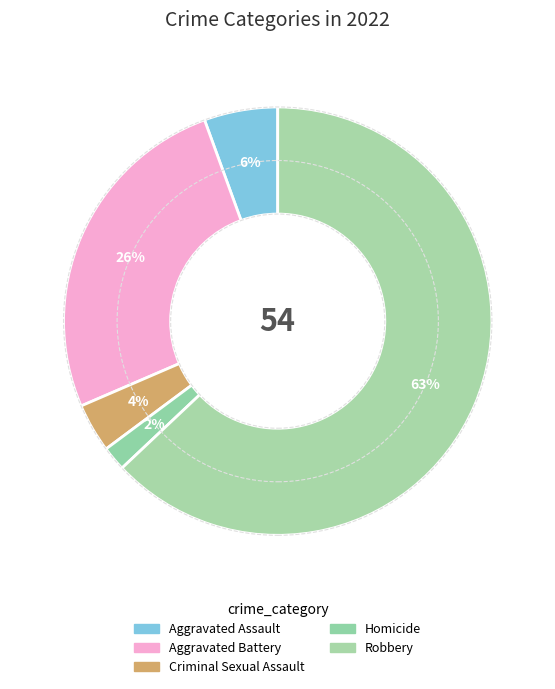

What is the largest slice in the pie chart?

Robbery